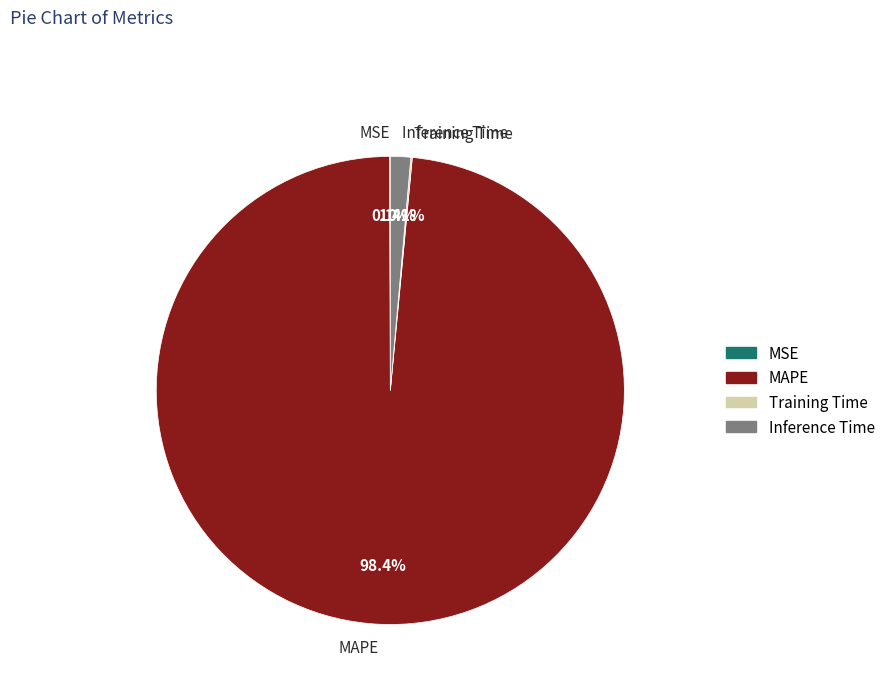

What portion of the pie excludes MAPE?

1.6%